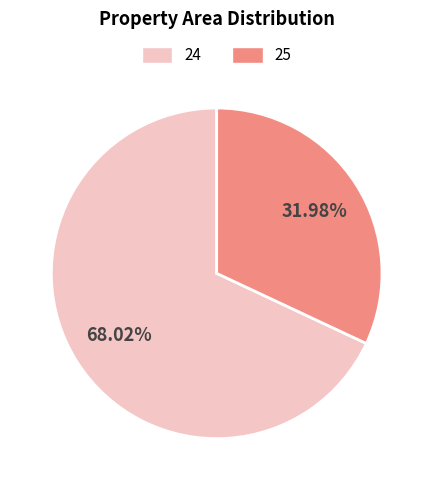

Which has a higher value, 25 or 24?

24